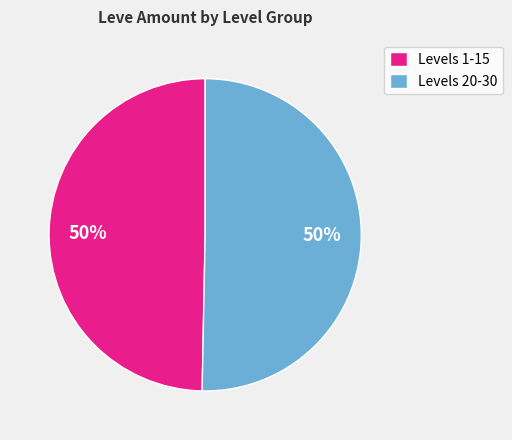

What is the ratio of the value at Levels 1-15 to the value at Levels 20-30?

1.0